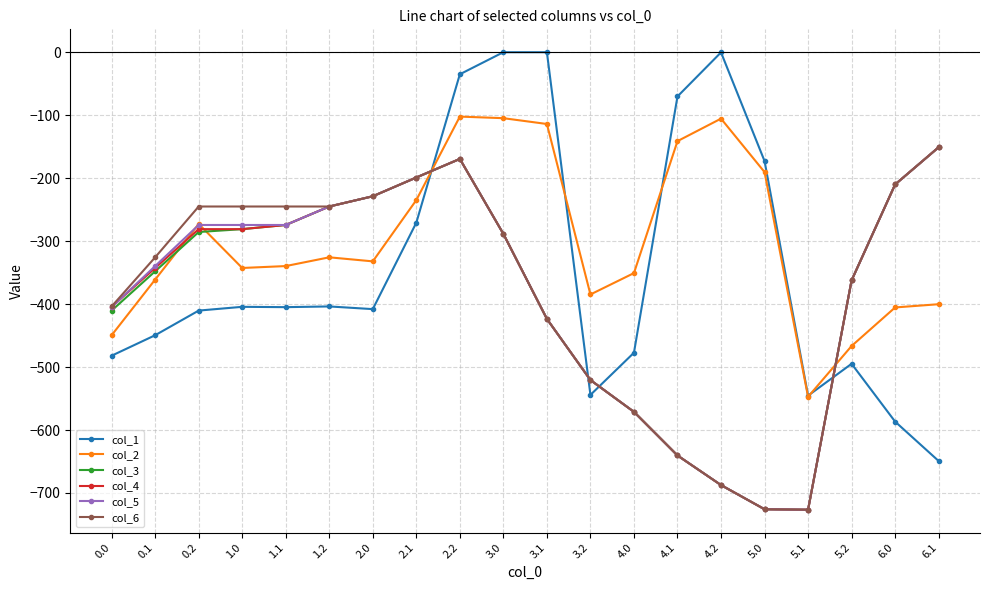

What are all the series names shown in the legend?

col_1, col_2, col_3, col_4, col_5, col_6